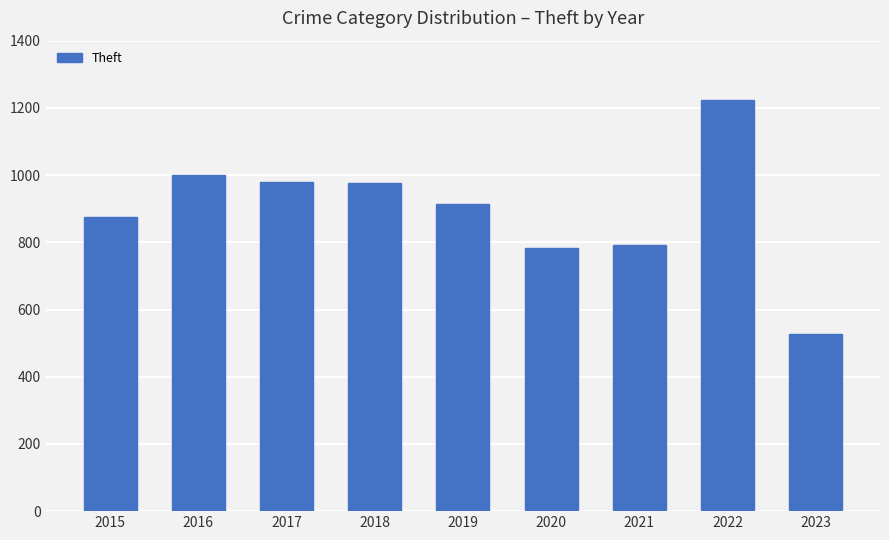

Does the chart contain stacked bars?

No